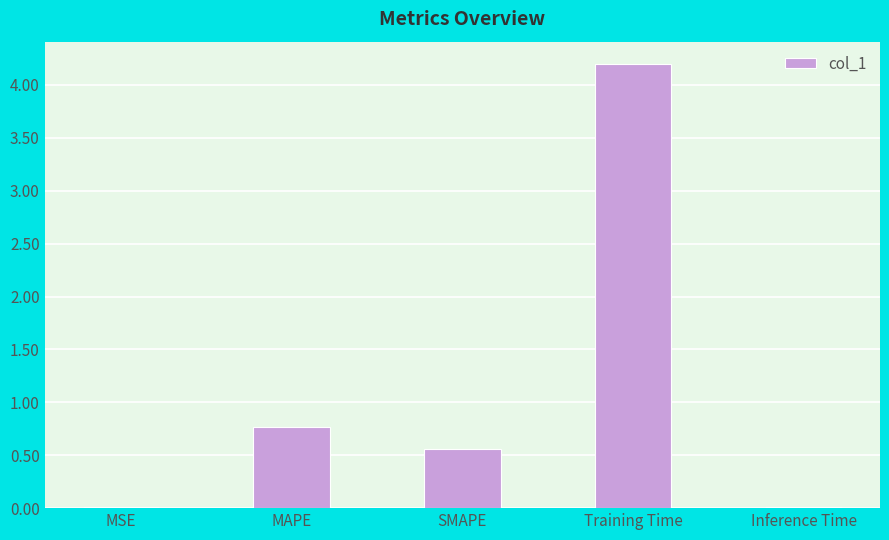

Between MSE and MAPE, which is larger?

MAPE